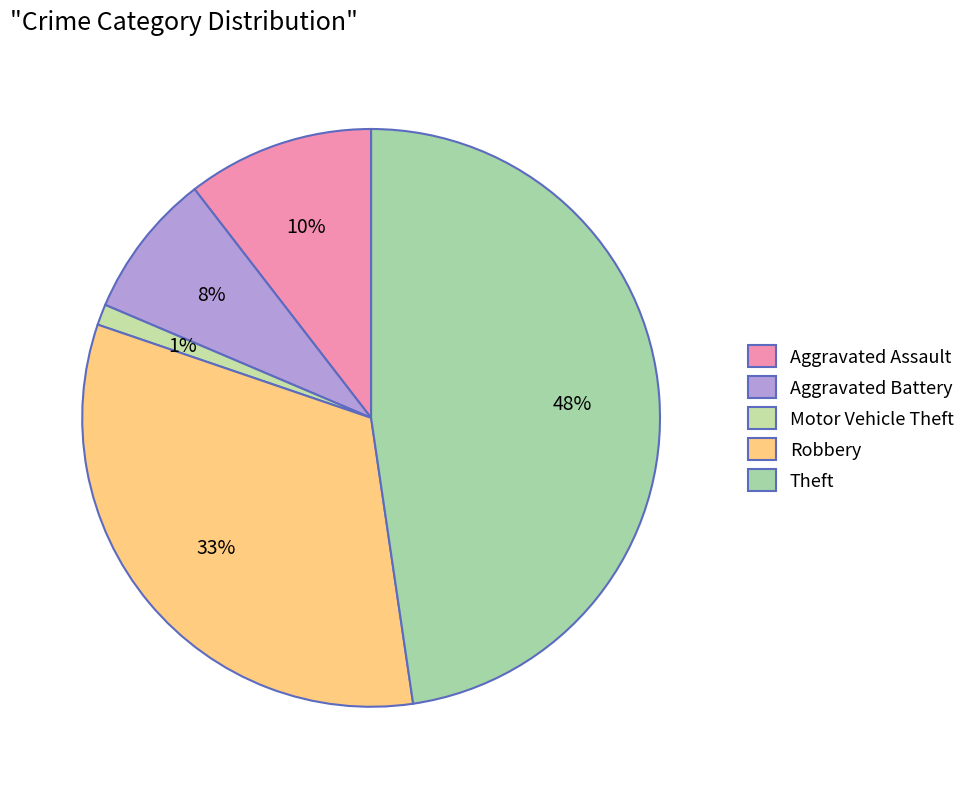

Is Motor Vehicle Theft the majority of the pie?

No